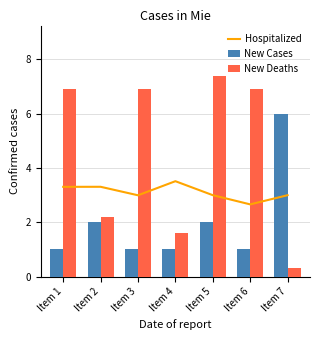

What is the maximum value shown in the chart?

7.4